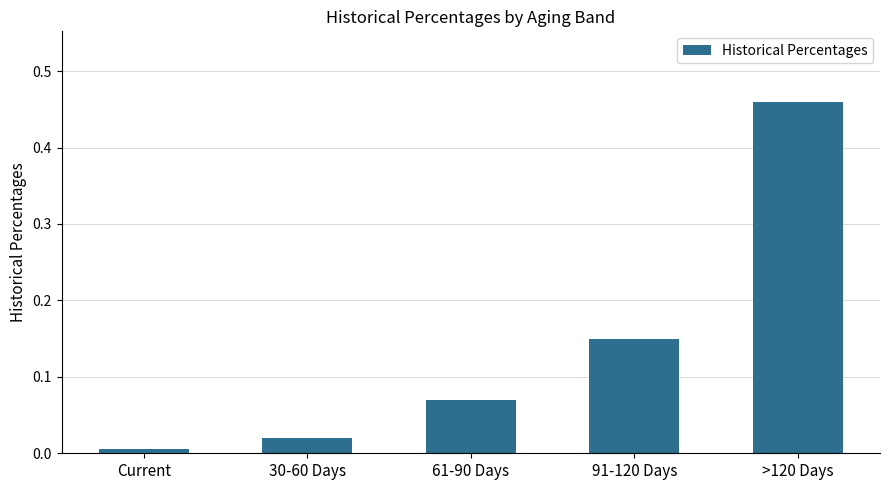

Which category has the lowest value across all series?

Current